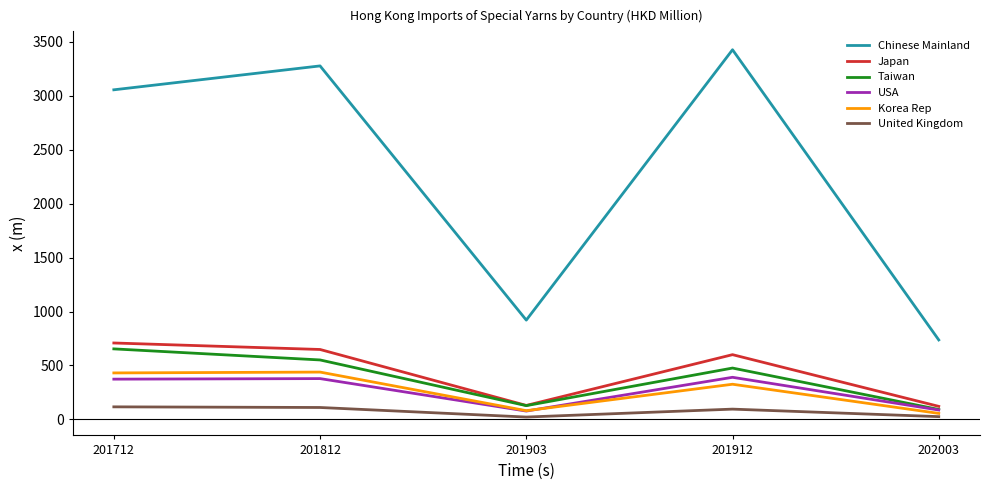

Which series has the largest range (max minus min)?

Chinese Mainland